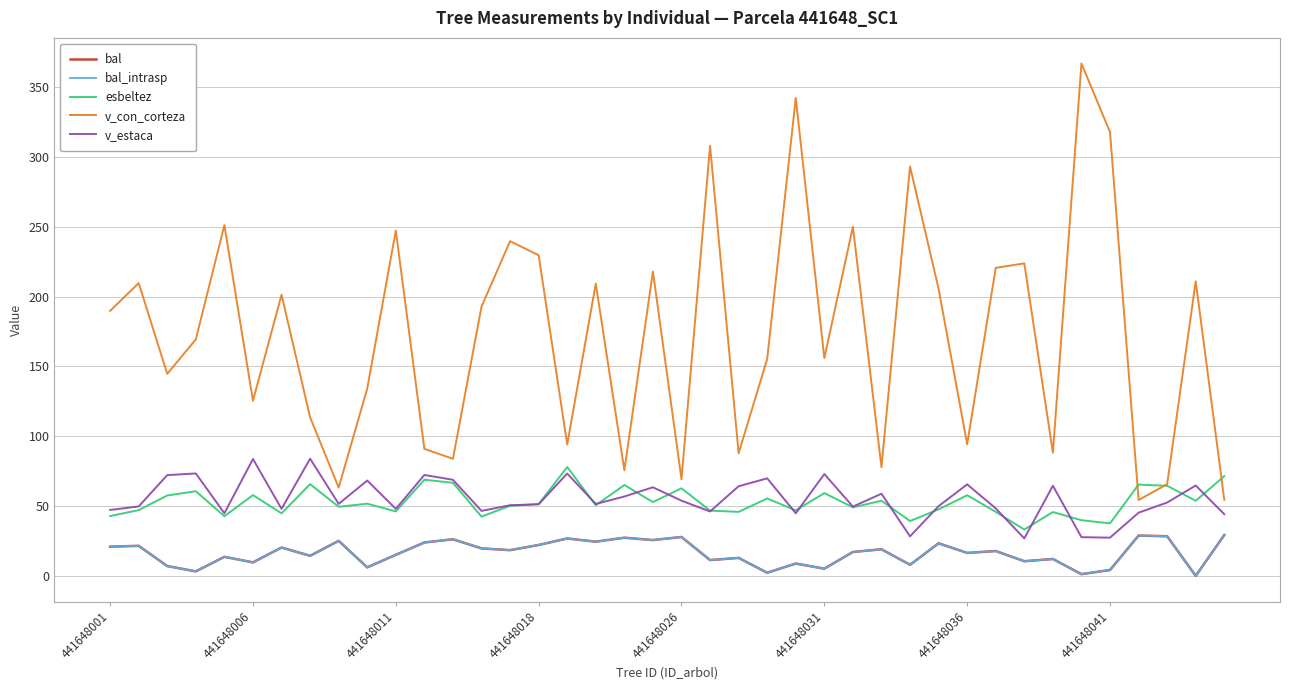

Which series has the widest spread of values?

v_con_corteza